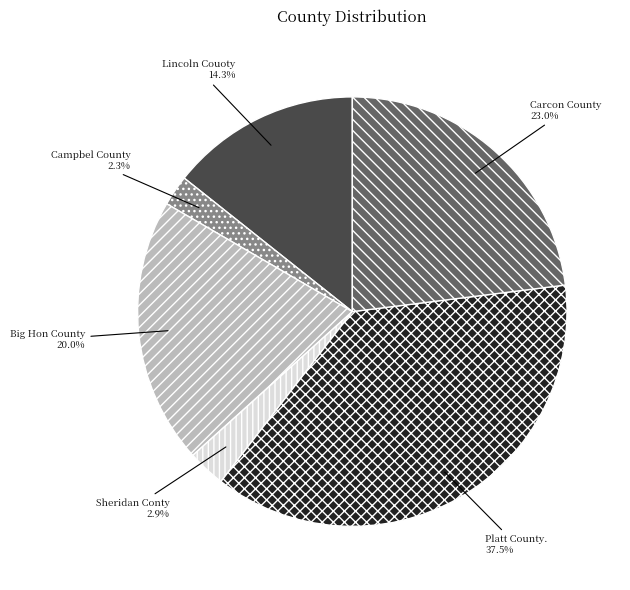

How much of the chart is everything except Campbel County?

97.7%